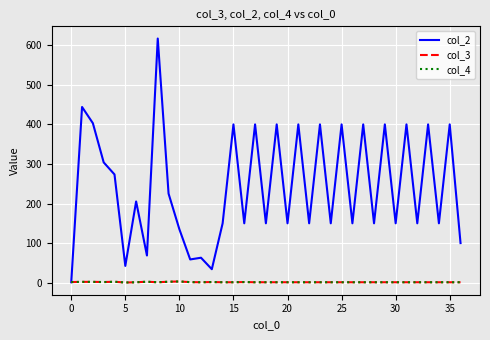

What is the maximum value for col_2?

617.0